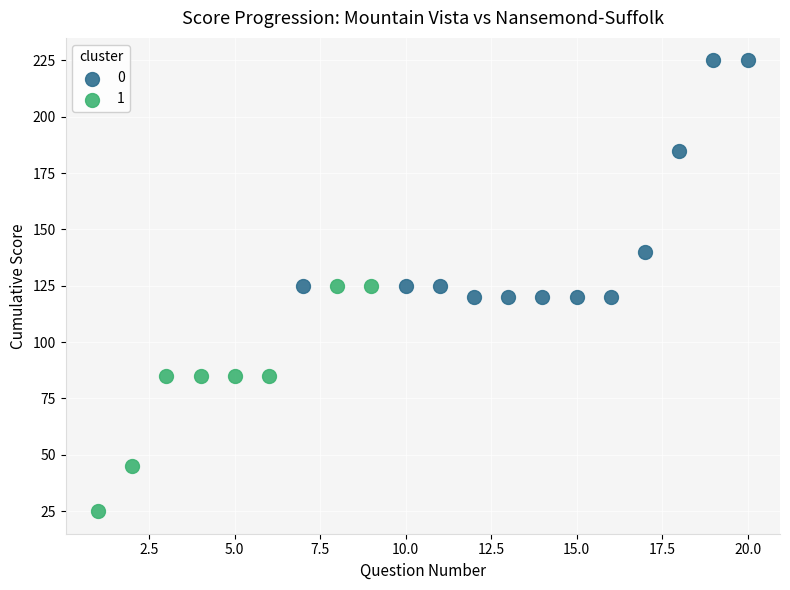

Which series contains the lowest Y value?

1